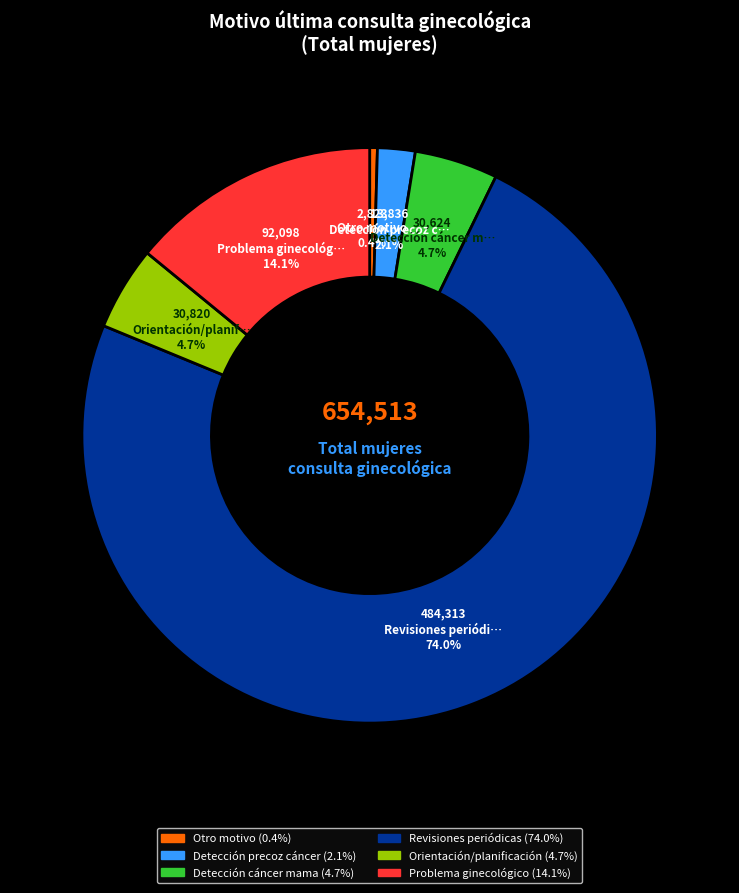

What percentage is the Detección precoz cáncer slice, to the nearest percent?

2%